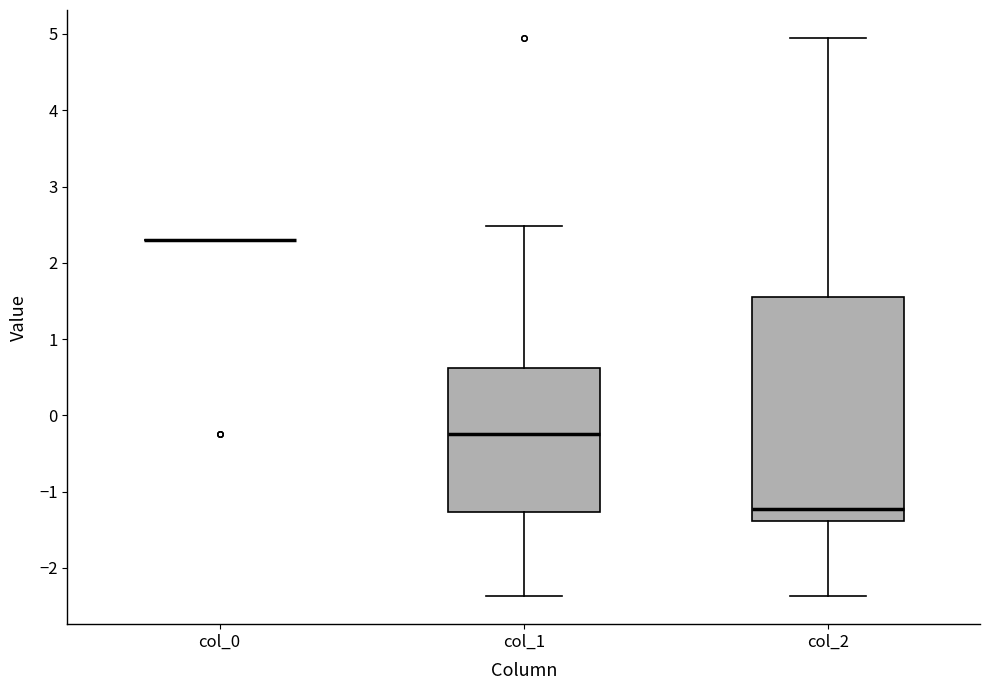

Which box is the tallest, from its lower edge to its upper edge?

col_2